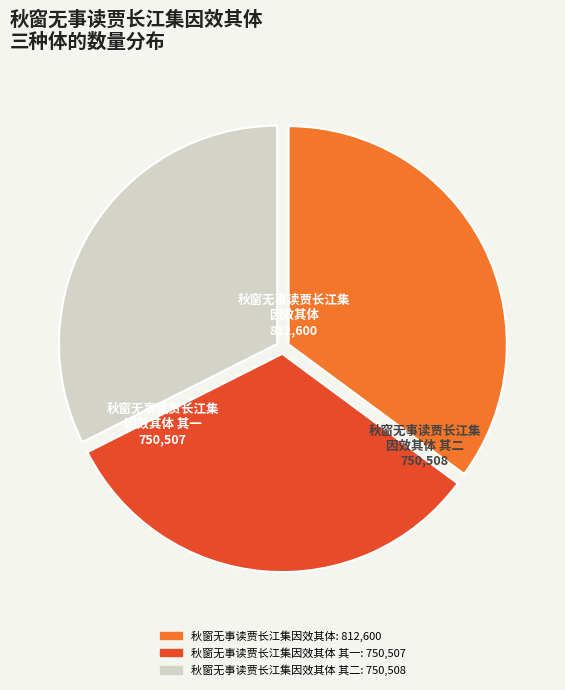

Is there any slice that represents more than half of the pie?

No